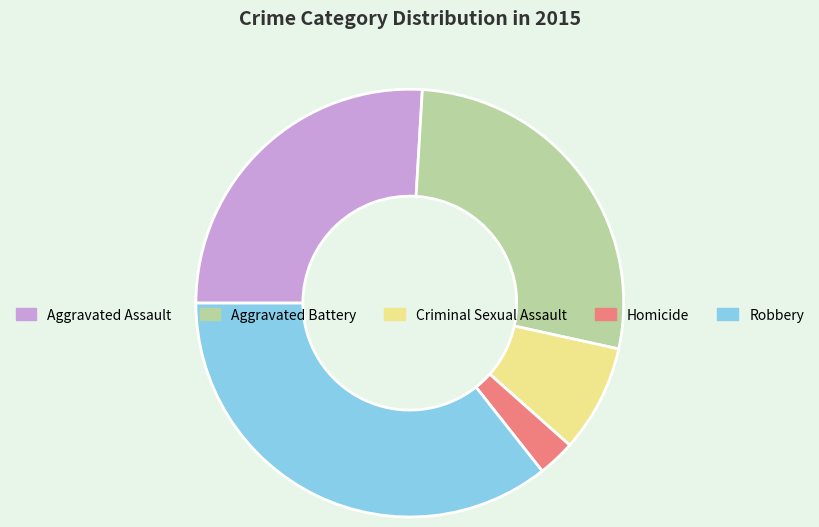

Approximately how many times larger is the value at Aggravated Assault compared to Homicide?

9.2